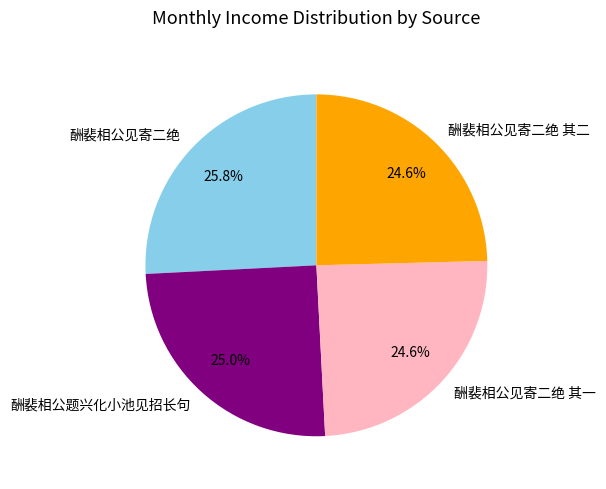

Which slice is the largest?

酬裴相公见寄二绝